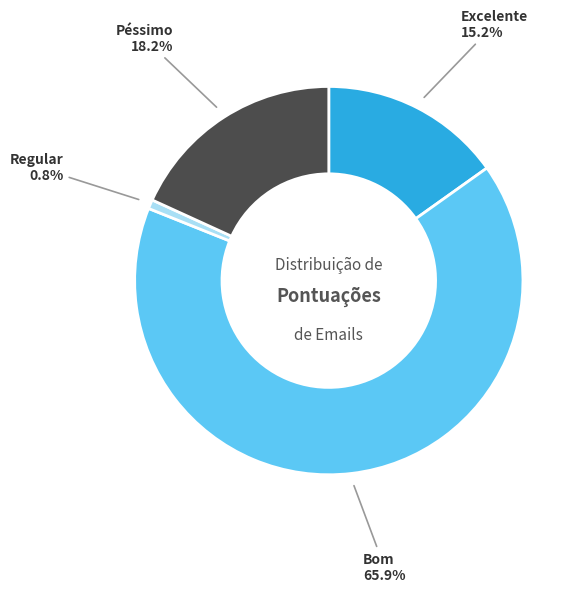

Does any single category account for the majority?

Yes